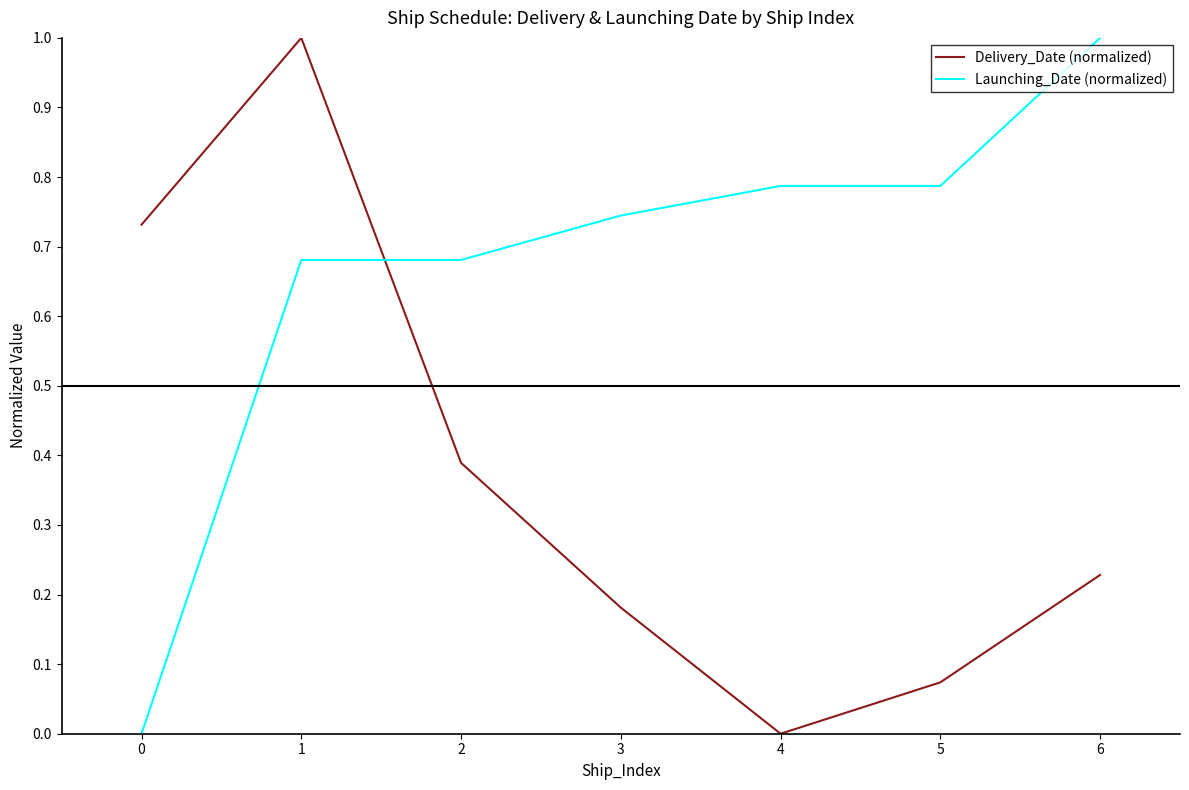

Where do Delivery_Date (normalized) and Launching_Date (normalized) first cross each other?

1 and 2